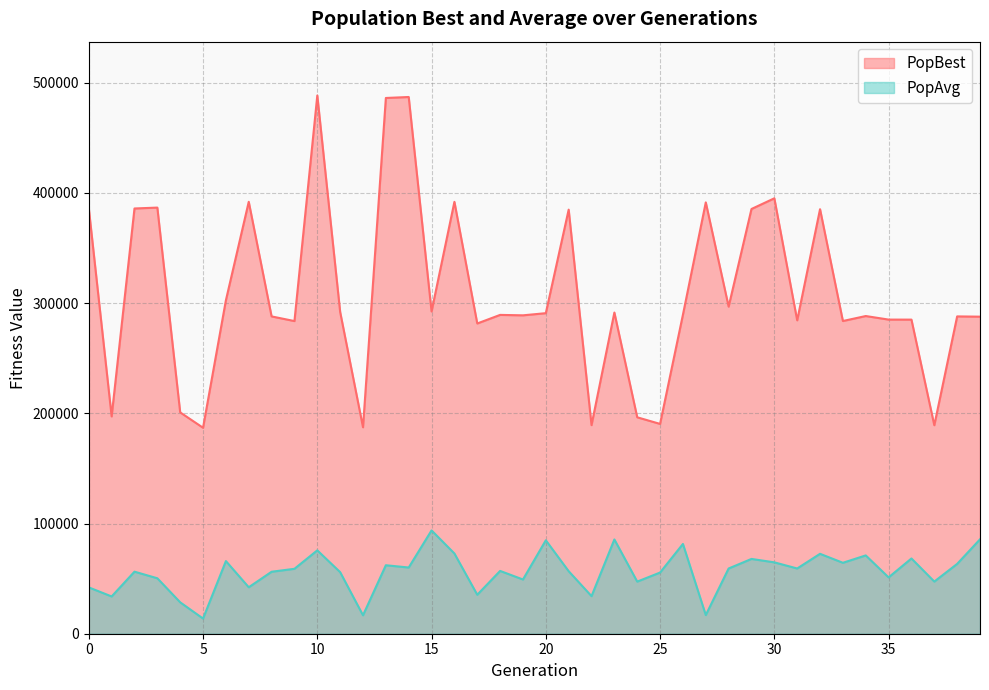

At how many categories does at least one series exceed 424825?

3